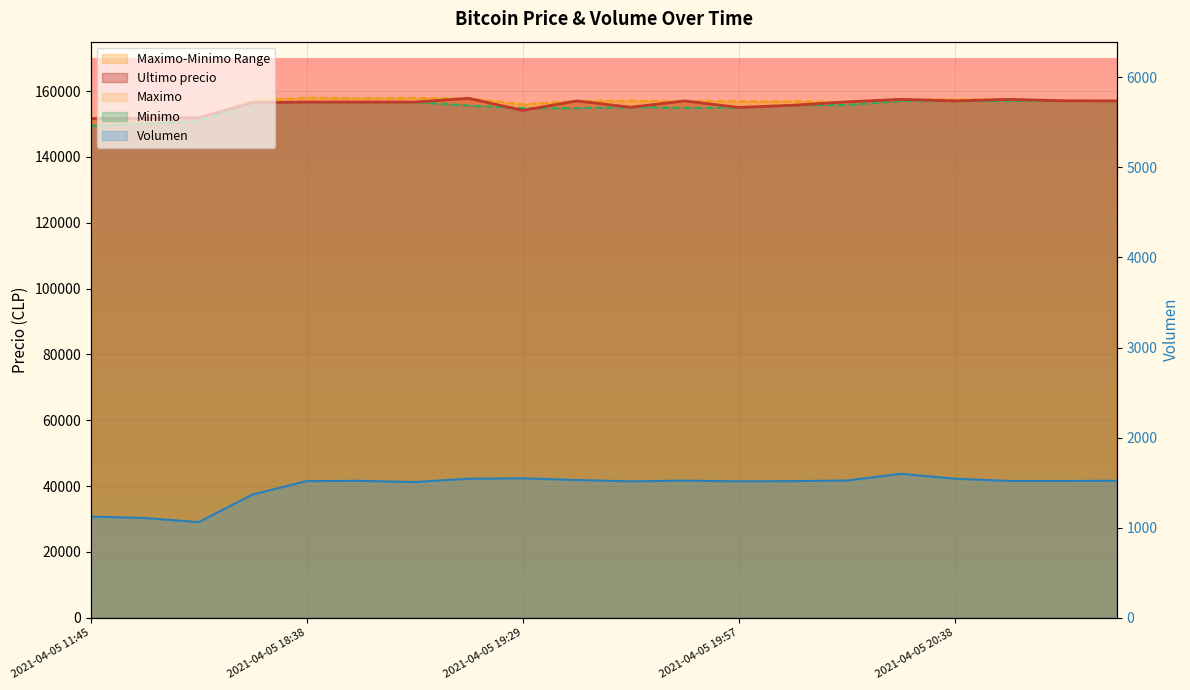

Does the chart display data point markers on the line(s)?

No